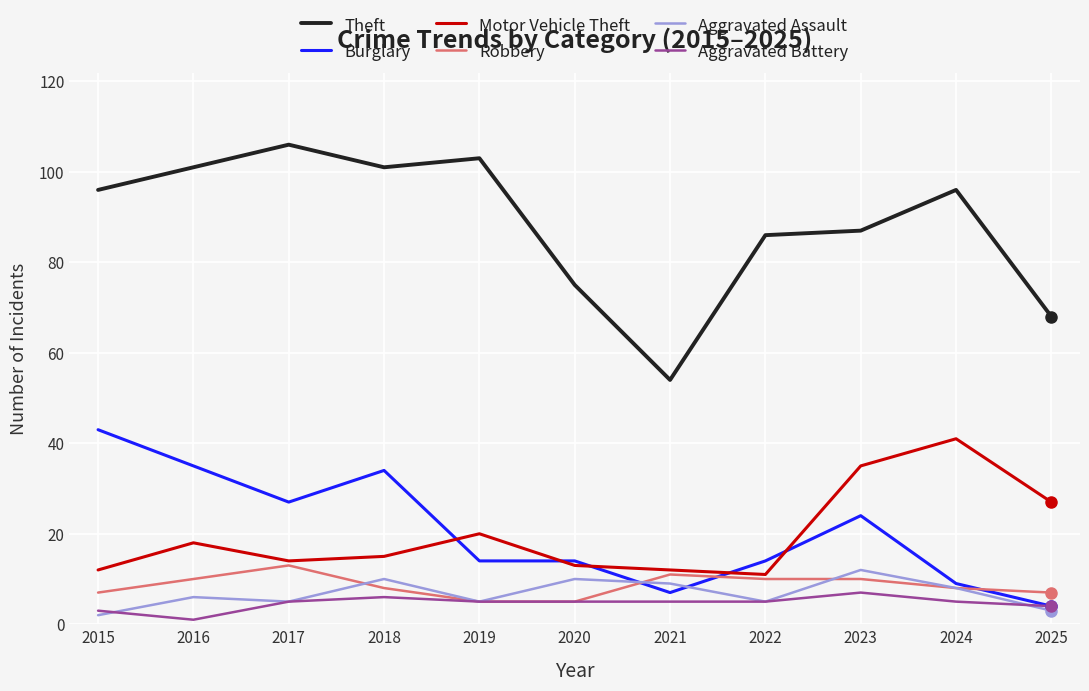

What is the total value across all series at 2020?

122